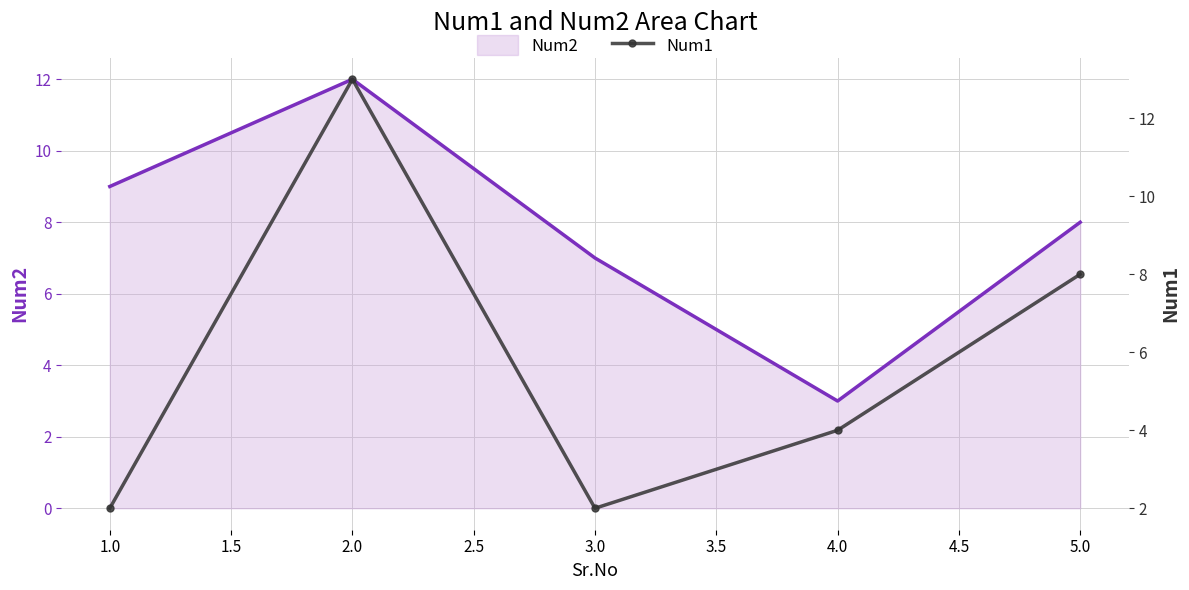

At how many categories does at least one series exceed 9?

1